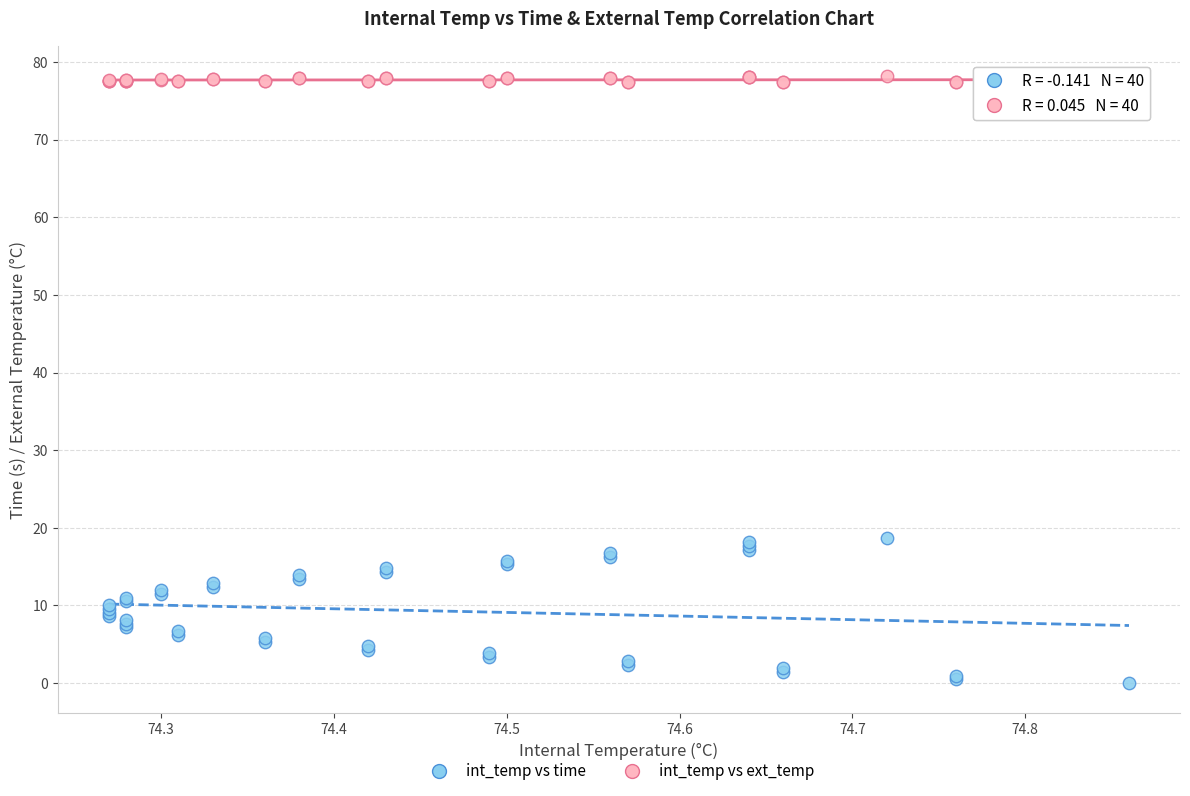

Which series contains the highest Y value?

int_temp vs ext_temp